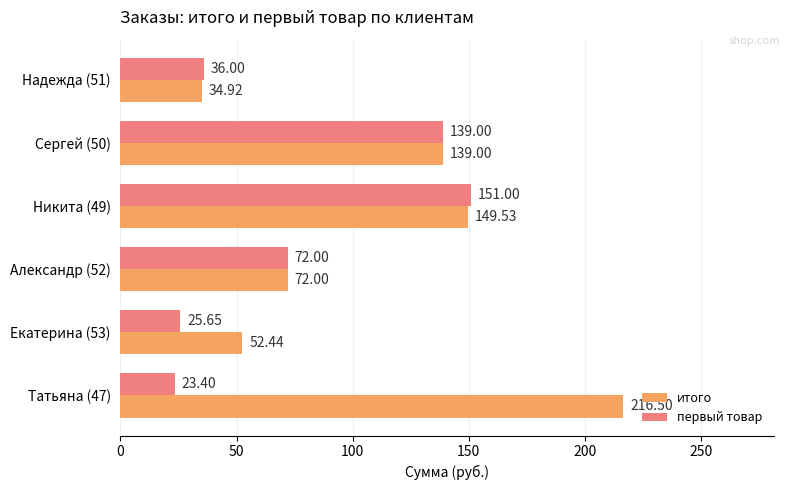

What is the maximum value for итого?

216.5